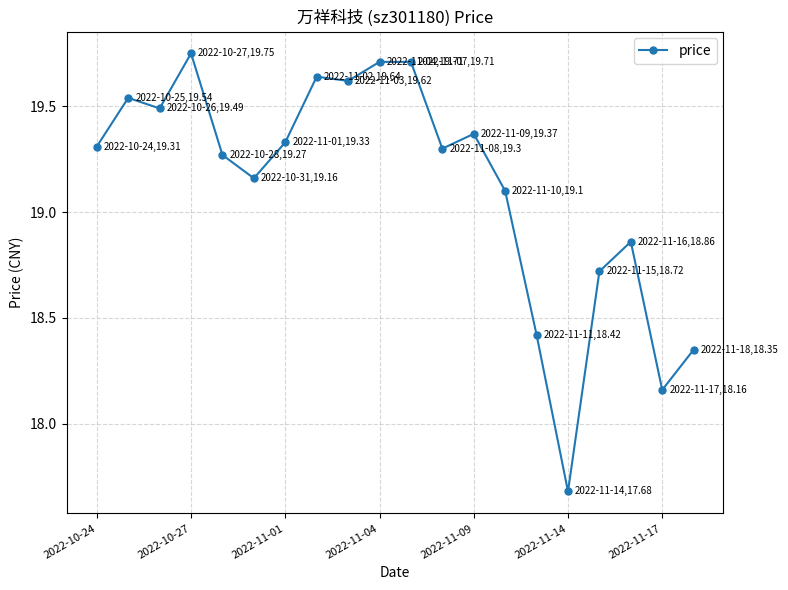

What is the average value?

19.1